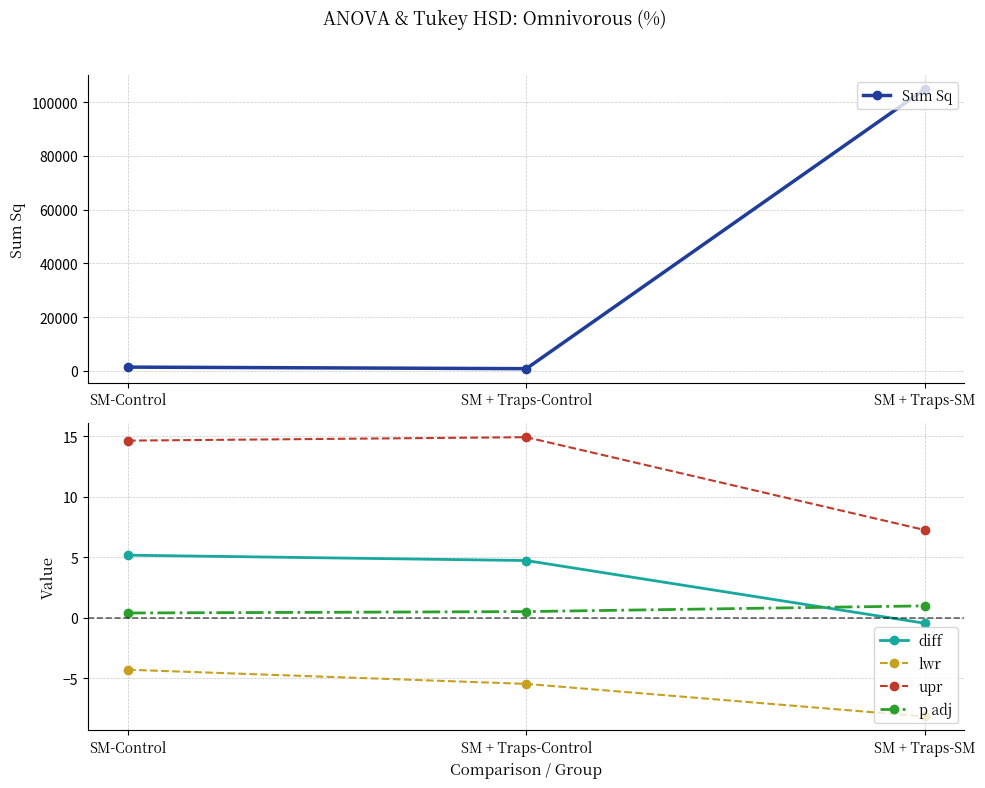

Count the number of categories in the chart.

3